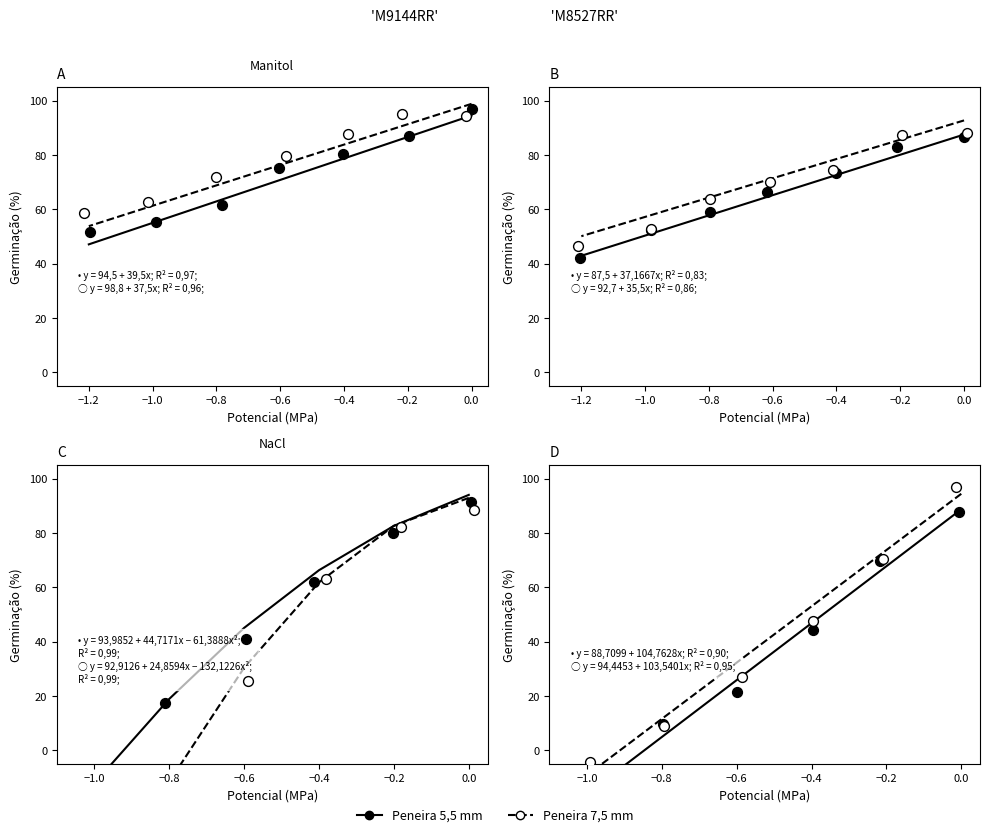

Which series has the largest total across all categories?

Peneira 7,5 mm